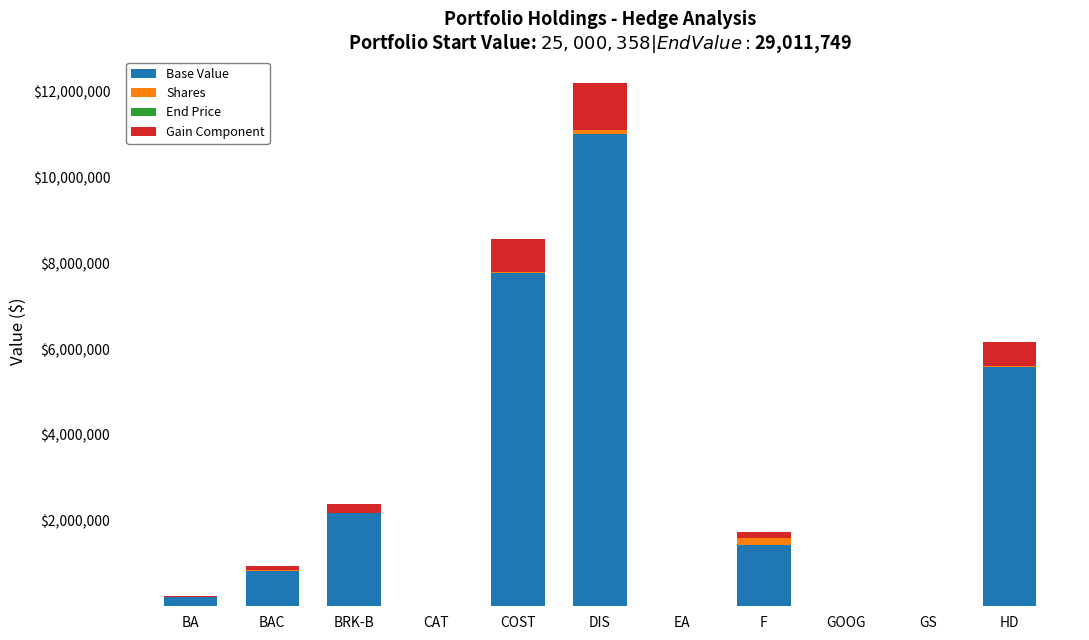

At which category is the sum across all series the highest?

DIS